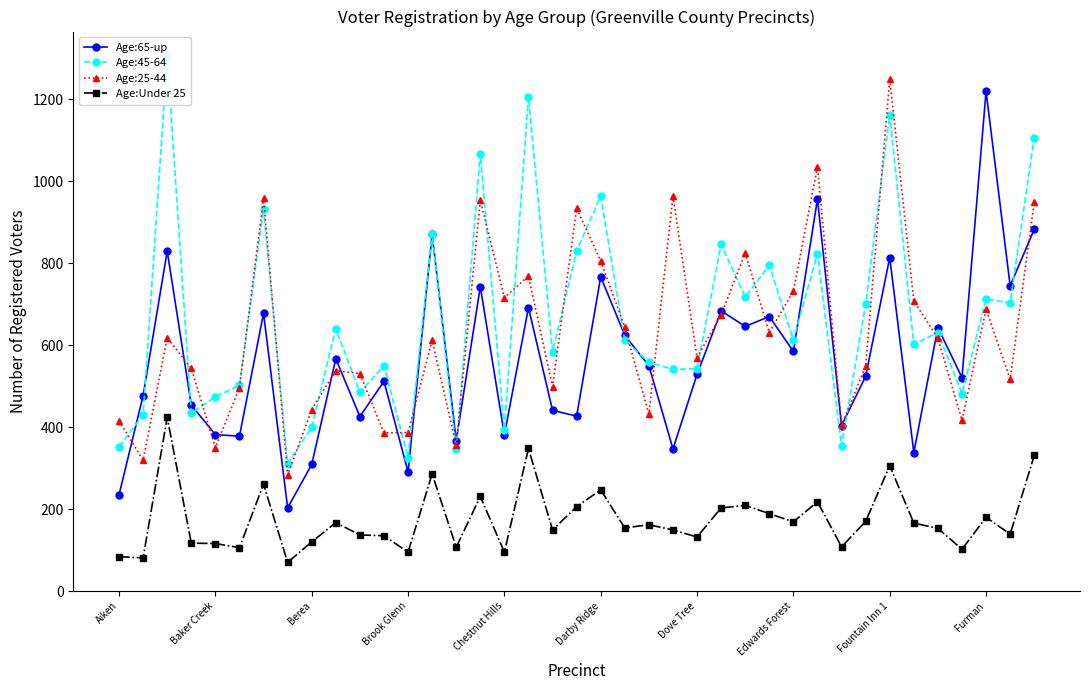

True or false: Age:25-44 has a value of 350 at Baker Creek.

True